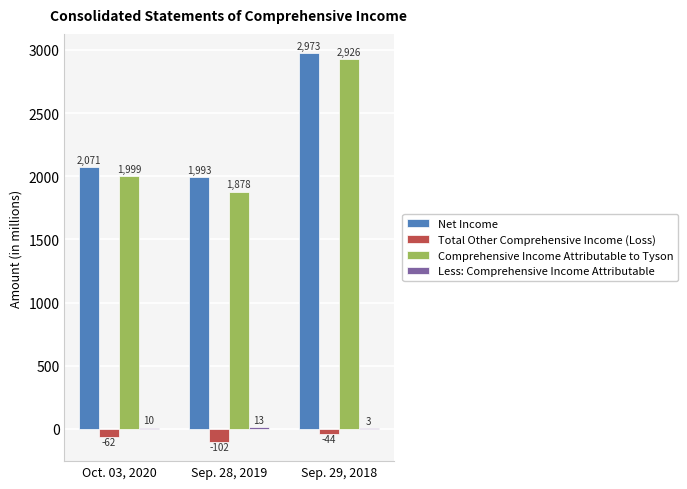

The Net Income series shows 2071 at Oct. 03, 2020. True or false?

True